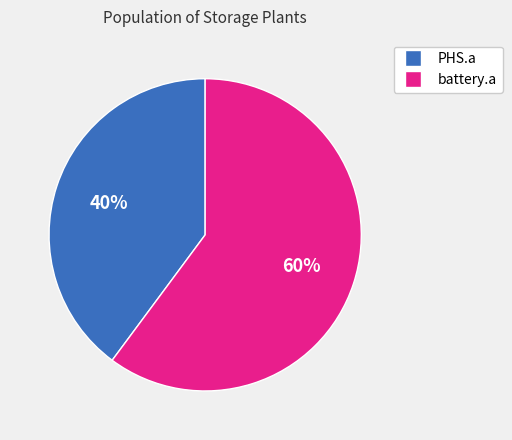

Do PHS.a and battery.a together represent more than half of the pie?

Yes